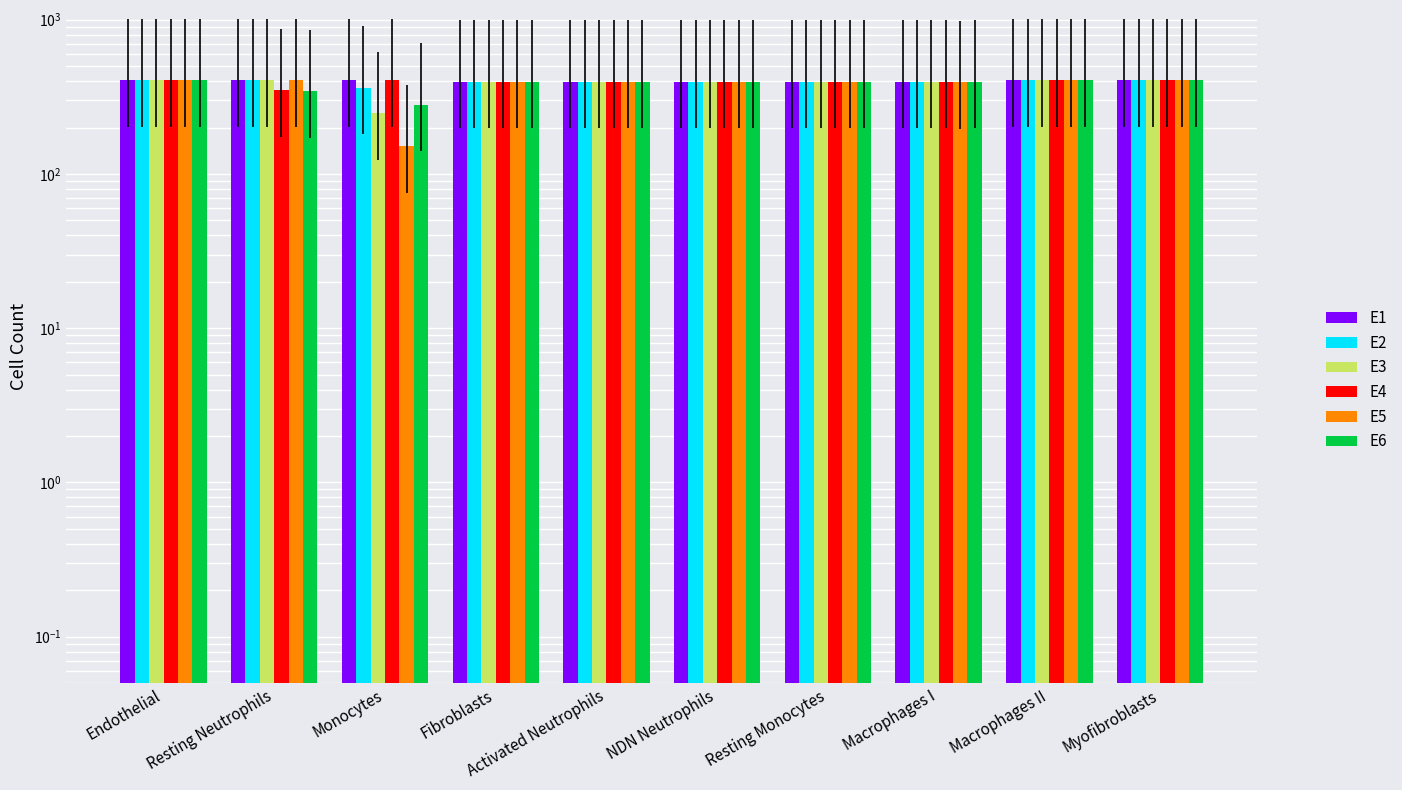

Rank the series by their maximum value, from highest to lowest.

E1, E2, E3, E4, E5, E6